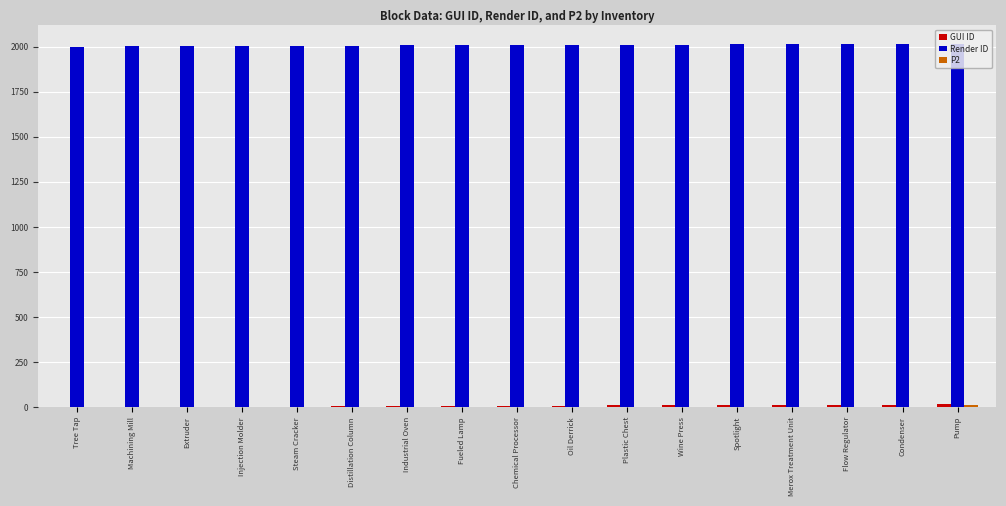

The value of Render ID at Fueled Lamp is 774. True or false?

False